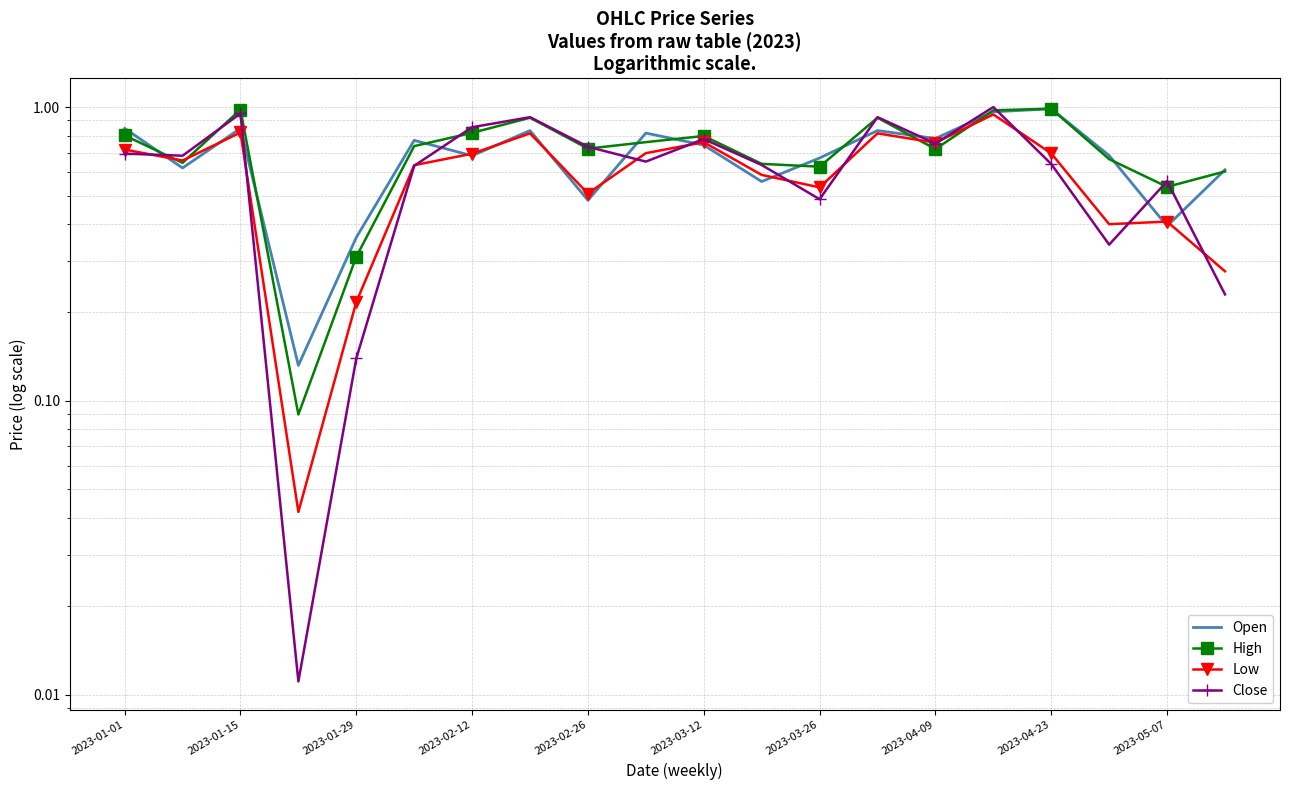

At which category is the sum across all series the highest?

15